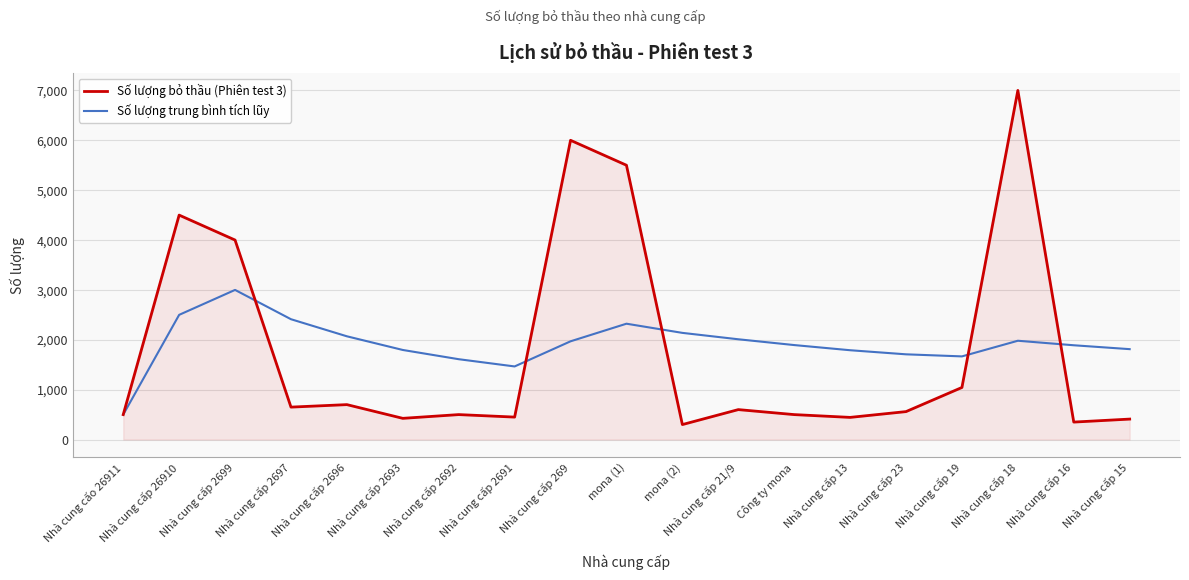

Which series changed the most between Nhà cung cấp 2691 and mona (1)?

Số lượng bỏ thầu (Phiên test 3)